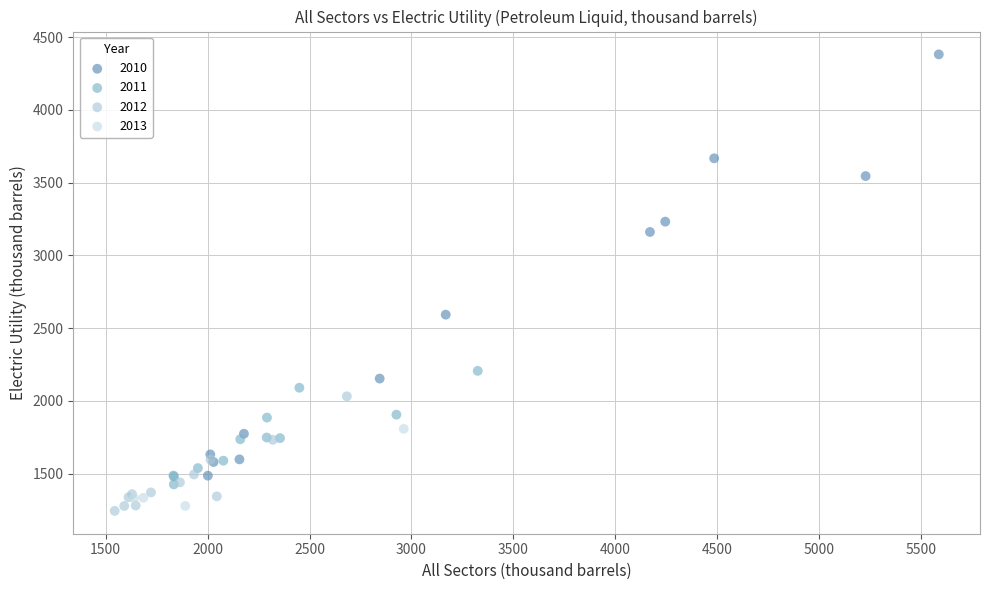

What are all the series names shown in the legend?

2010, 2011, 2012, 2013